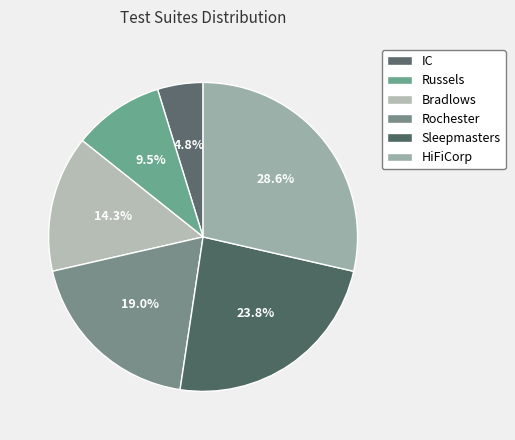

Which slice is the largest?

HiFiCorp